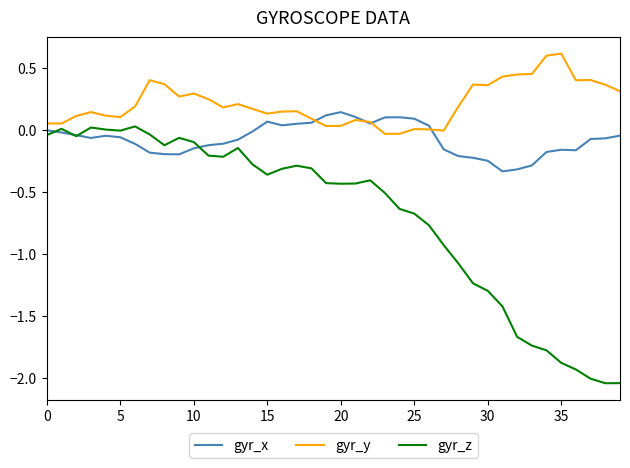

True or false: gyr_z has more than 1 interior local peaks.

True